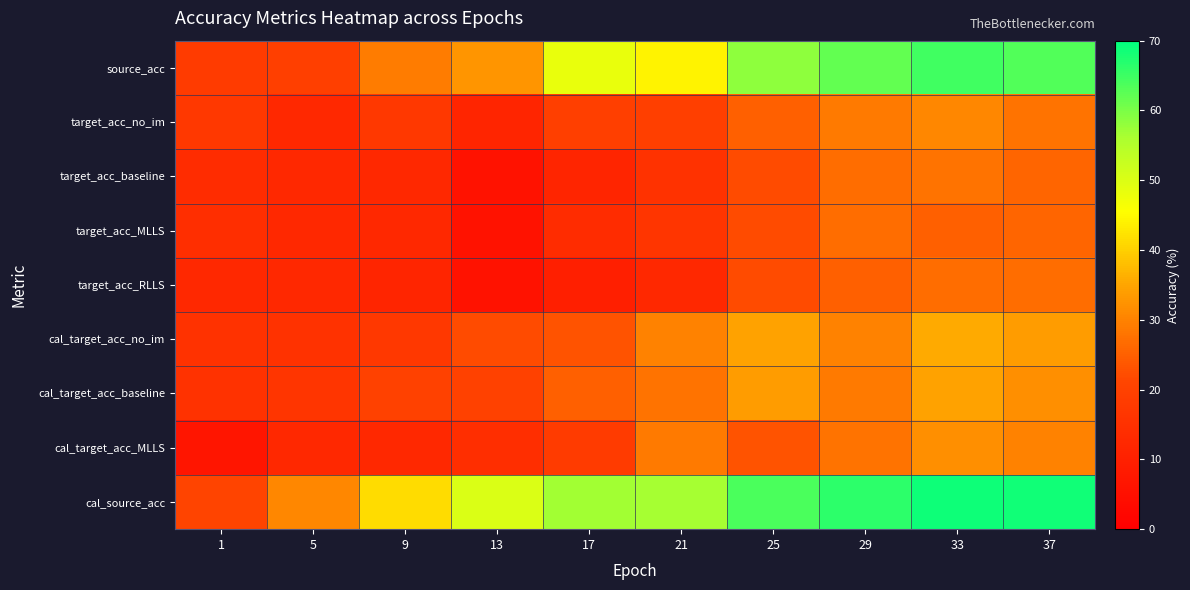

At which category does the chart reach its minimum across all series?

13